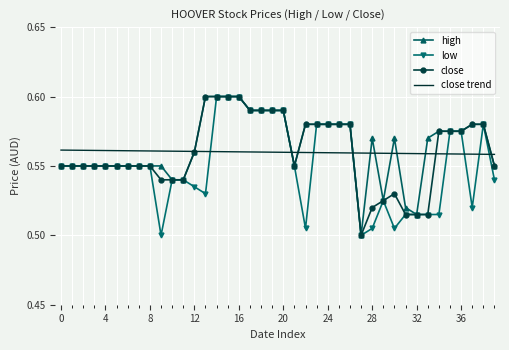

At which category does the chart reach its minimum across all series?

27